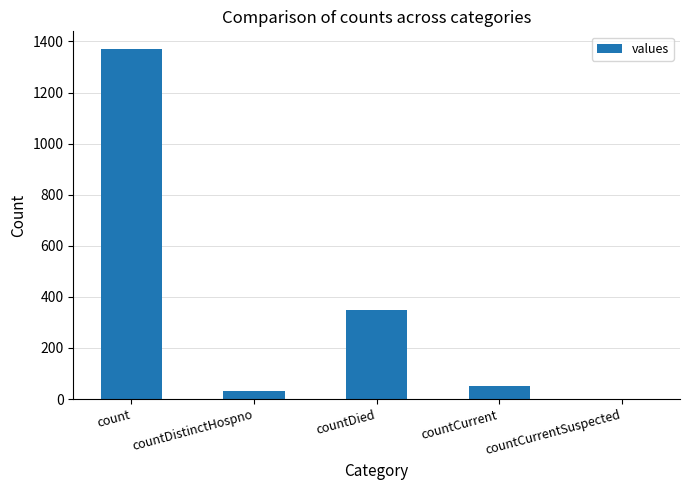

How many data points does each series have?

5